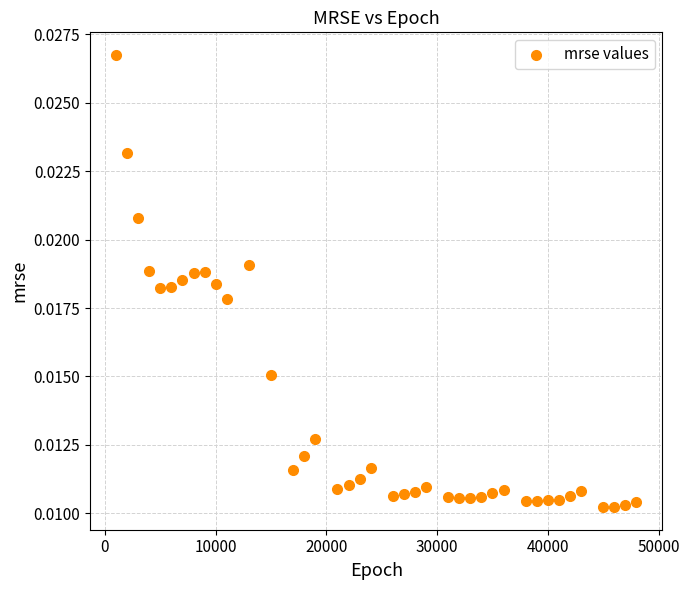

What is the range of X values (max minus min)?

47000.0